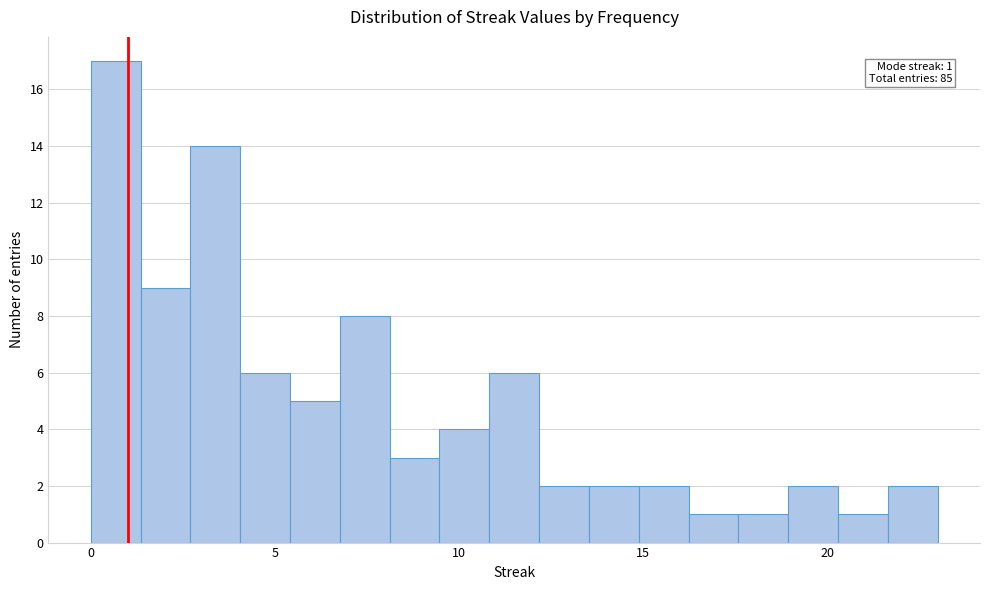

Read against the x-axis, roughly where is the centre of the tallest bar?

0.5